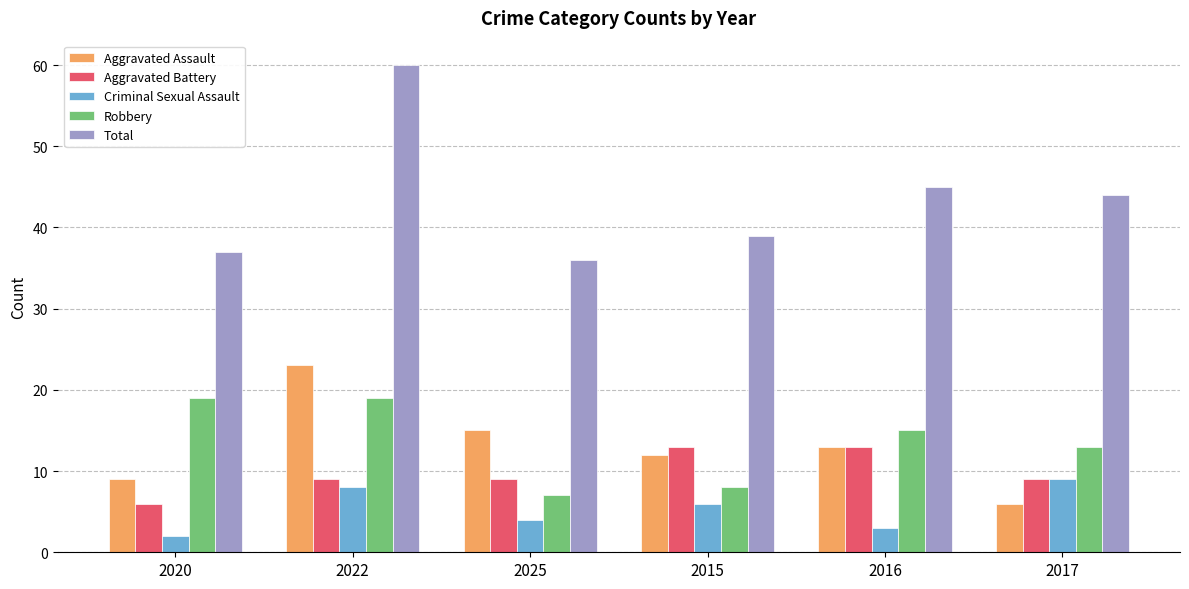

Which label corresponds to the largest value in the chart?

2022